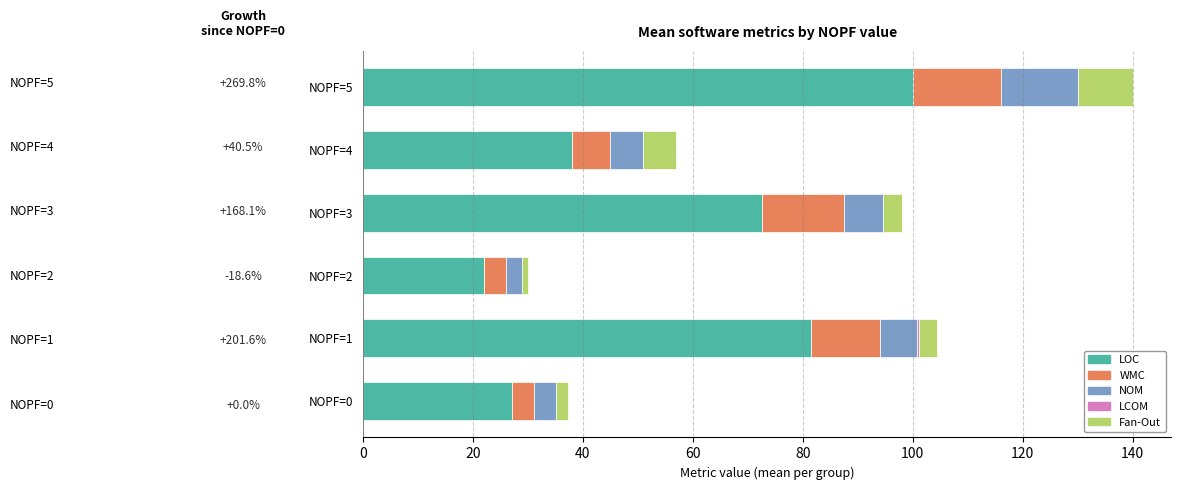

At which category is the sum across all series the highest?

NOPF=5